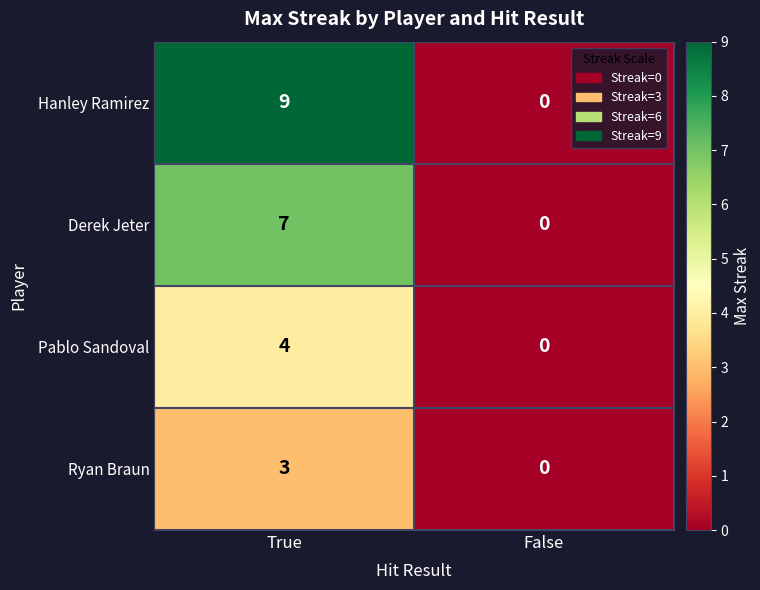

Reading right to left, what are all the values shown in this chart?

Hanley Ramirez: False=0	True=9
Derek Jeter: False=0	True=7
Pablo Sandoval: False=0	True=4
Ryan Braun: False=0	True=3